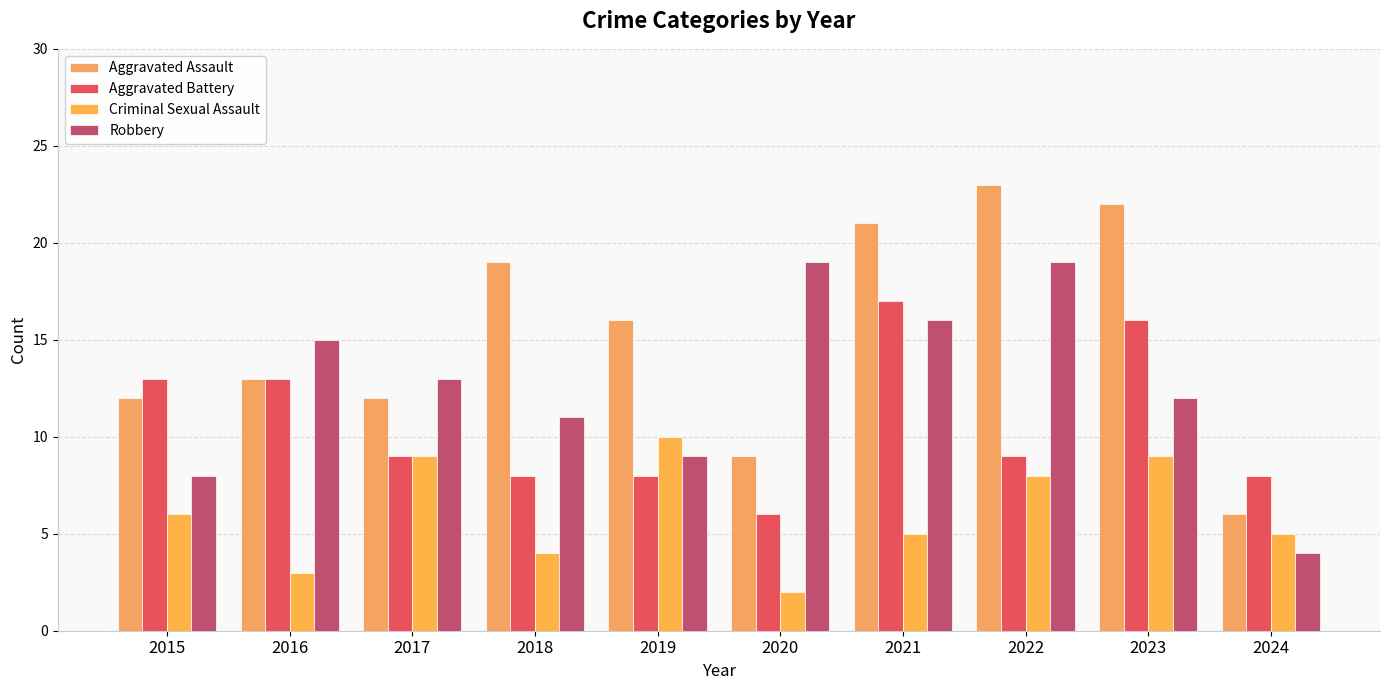

Which category has the highest value across all series?

2022